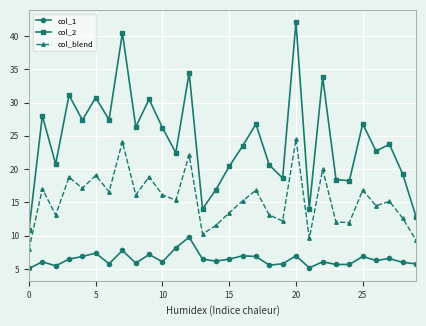

What is the value of the col_1 point at the 21st from the left?

7.0